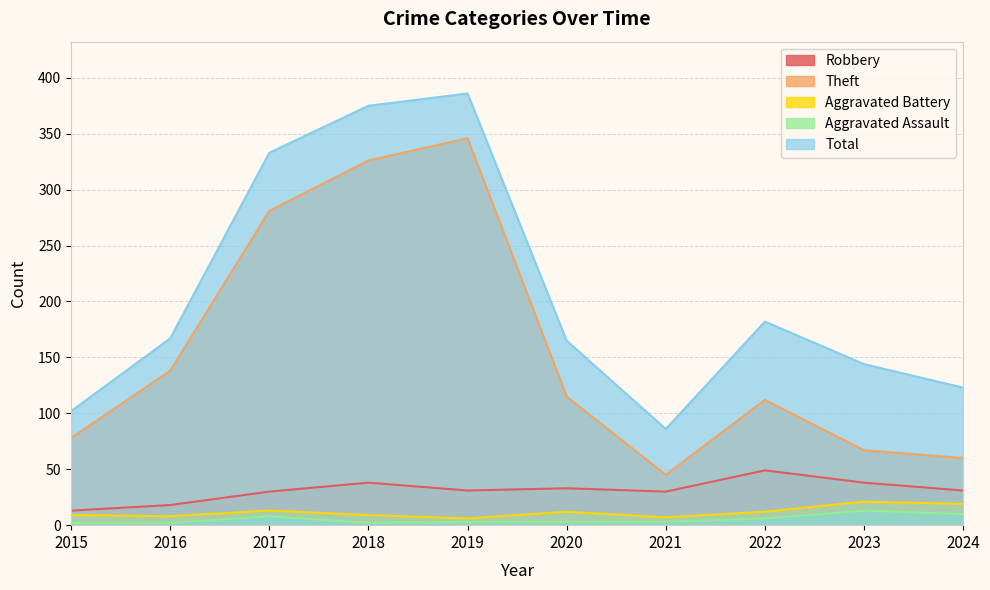

At which category does Robbery reach its first local valley?

2019